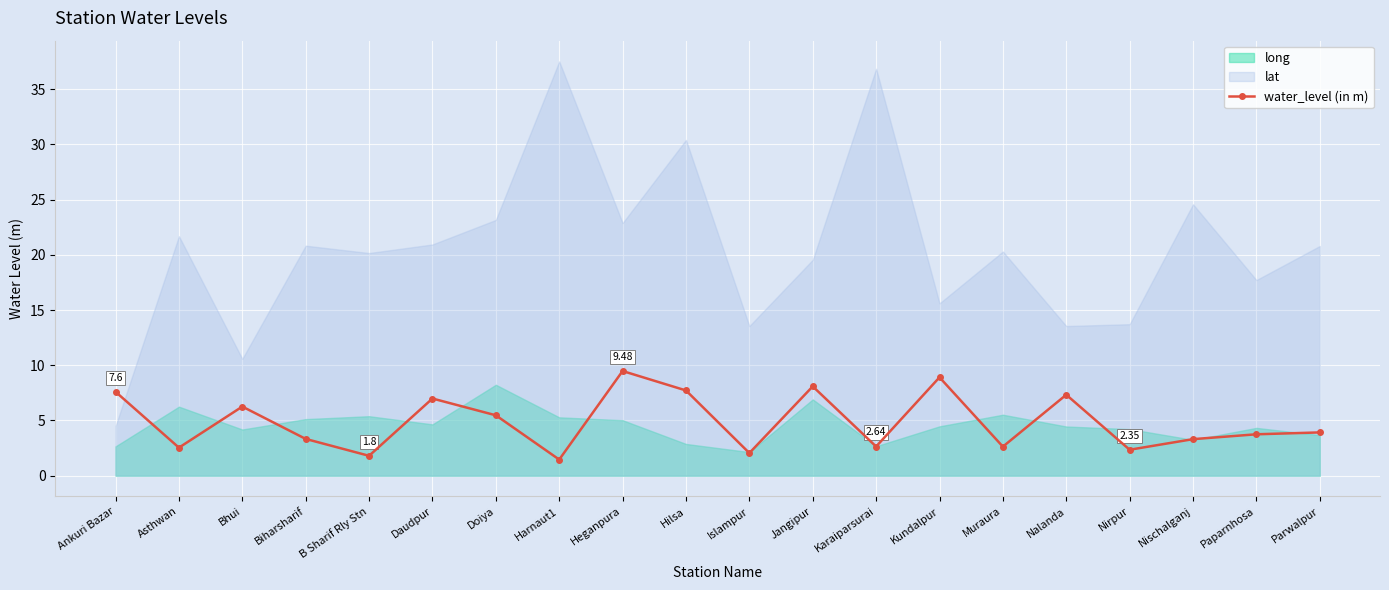

What is the difference between the maximum and second lowest values?

7.7